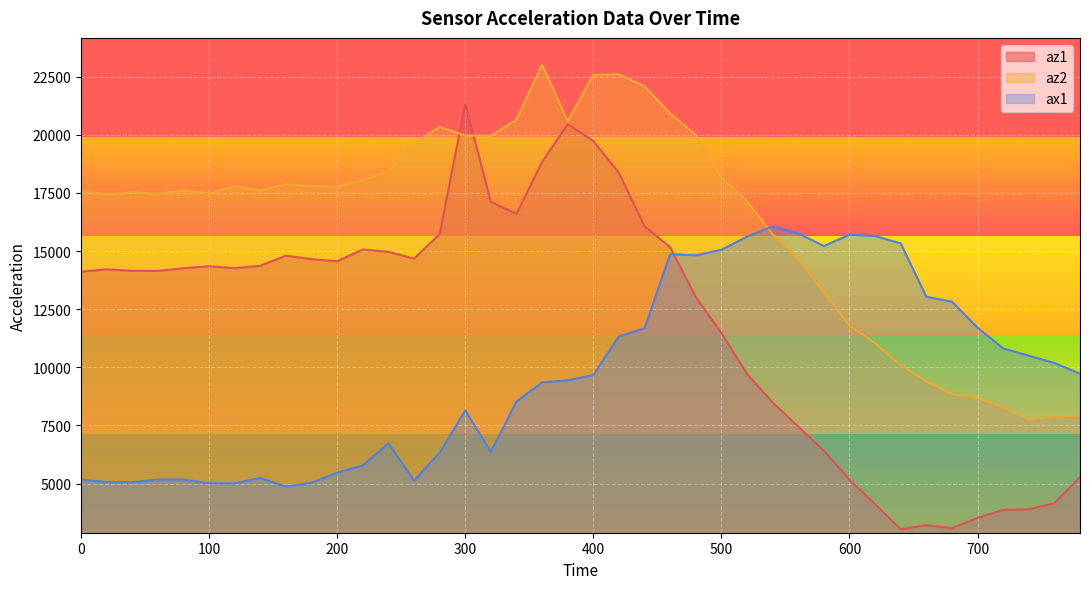

Is it true that ax1 equals 10812 at 720?

True